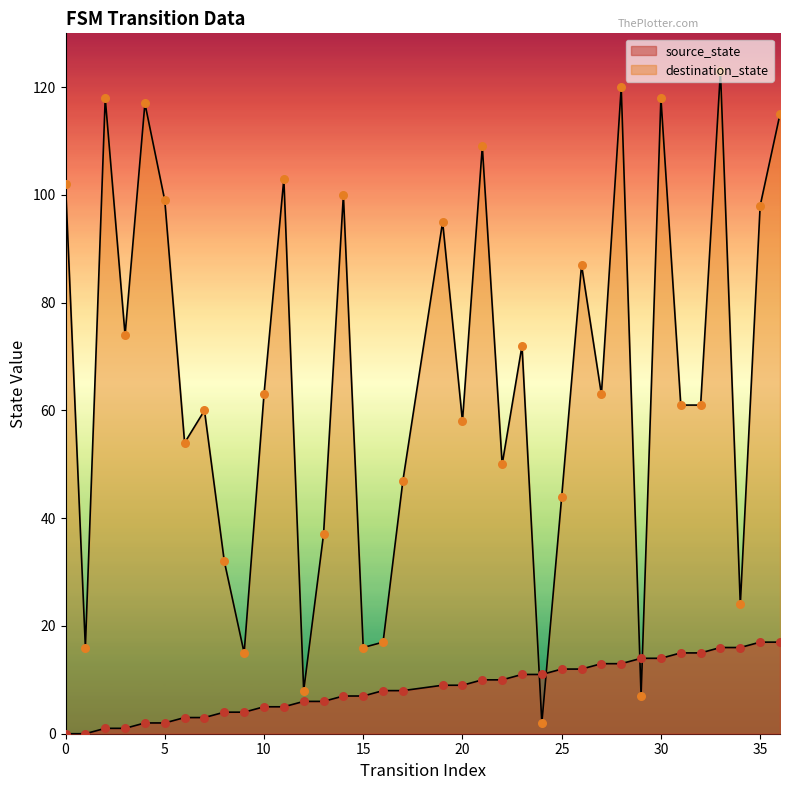

Which series contains the highest Y value?

destination_state